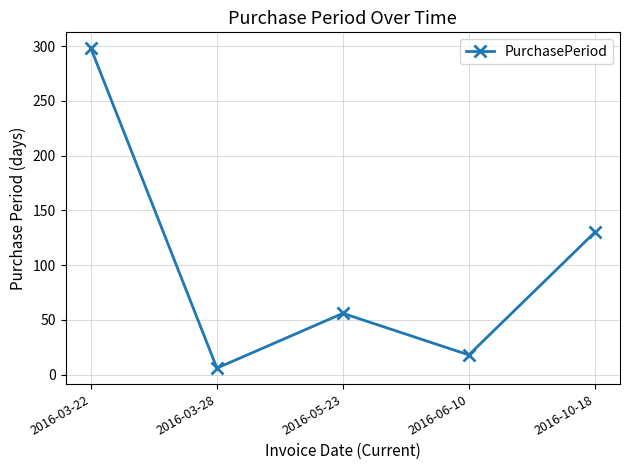

What is the average value?

102